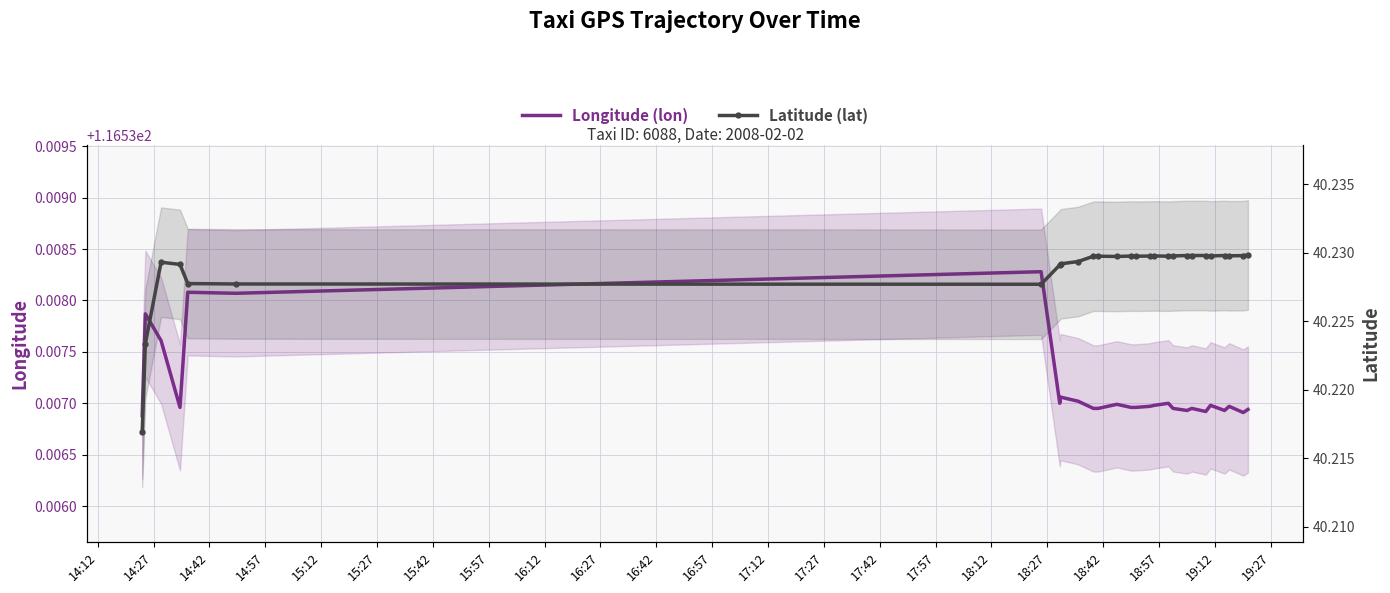

The value of lat at 17:57 is 65.3. True or false?

False